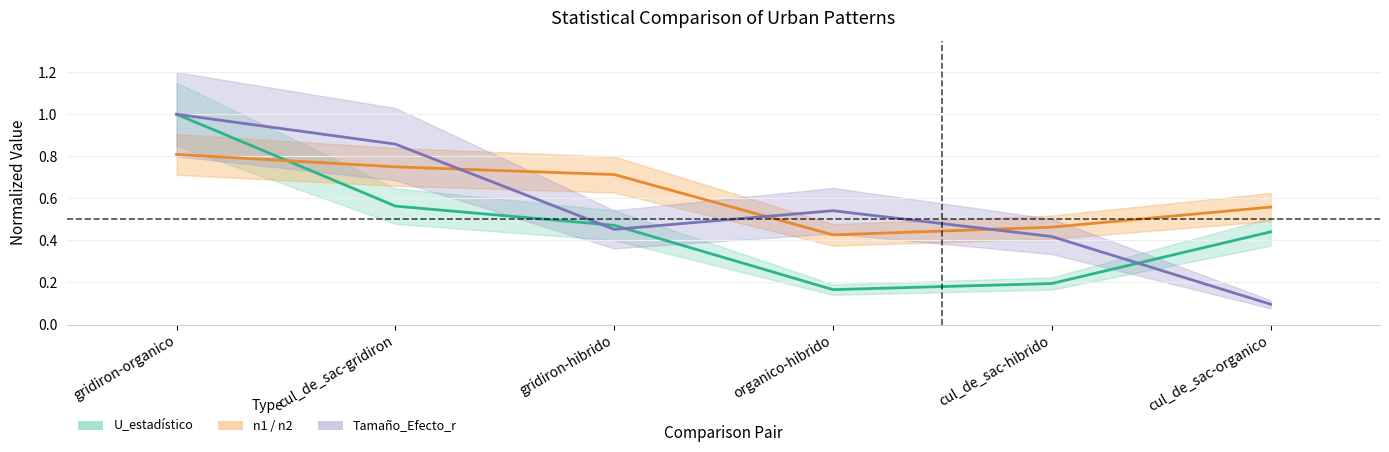

What is the difference between the maximum and minimum values in the U_estadistico series?

0.8